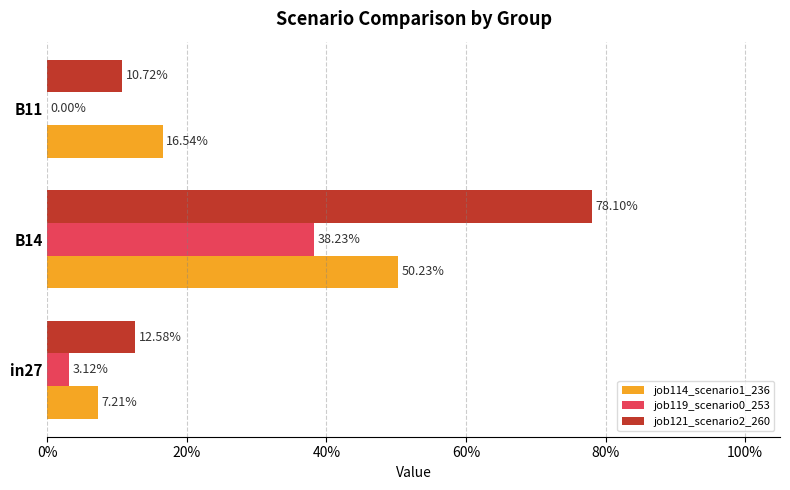

At how many categories does at least one series exceed 0?

3